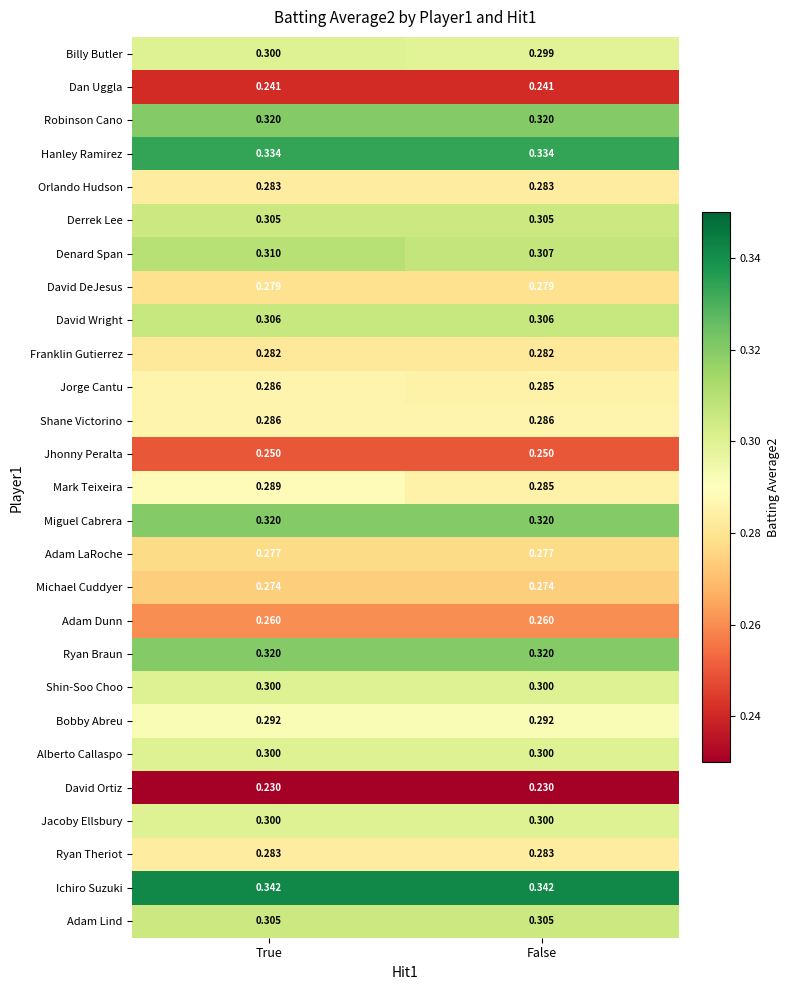

At which category is the sum across all series the highest?

True